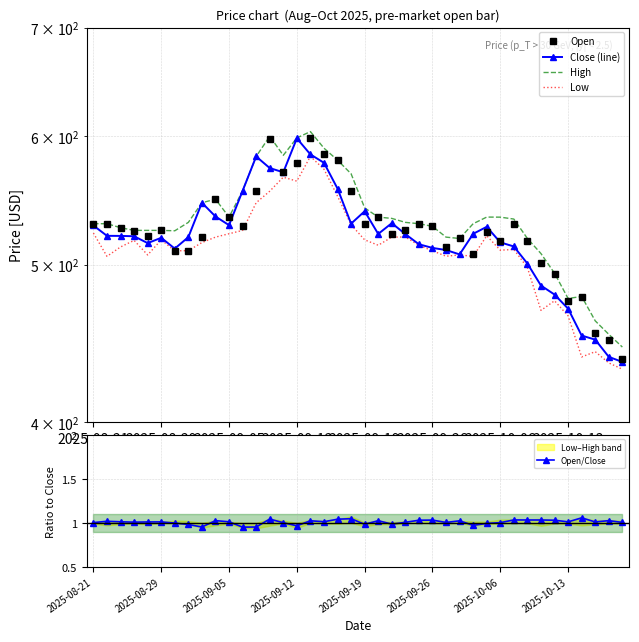

At which category does the chart reach its peak across all series?

16